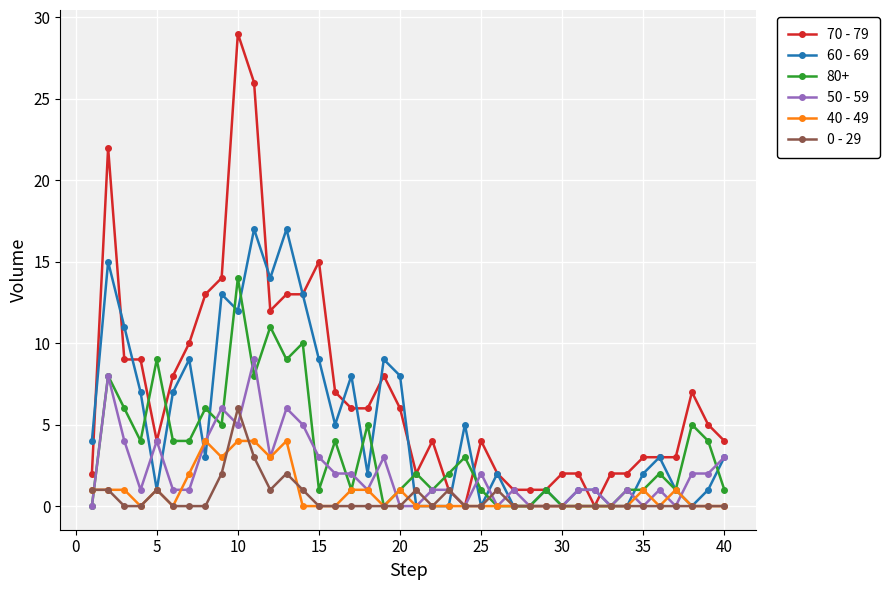

Which series has the widest spread of values?

70 - 79